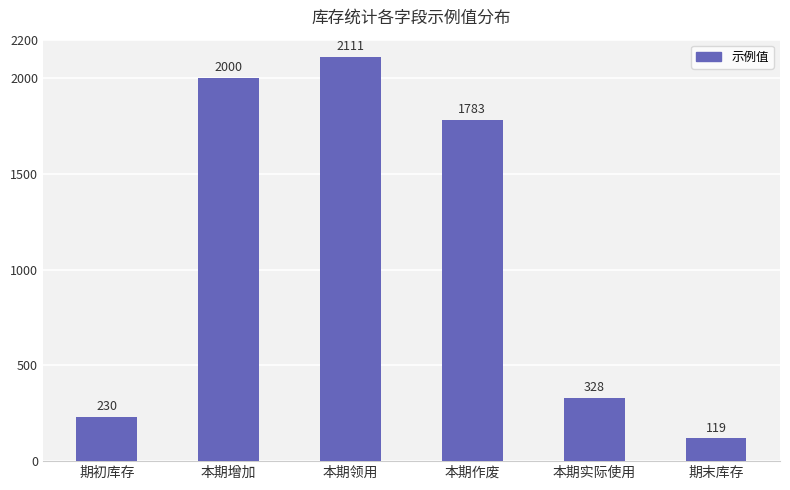

True or false: the data shows 796 at 本期增加.

False